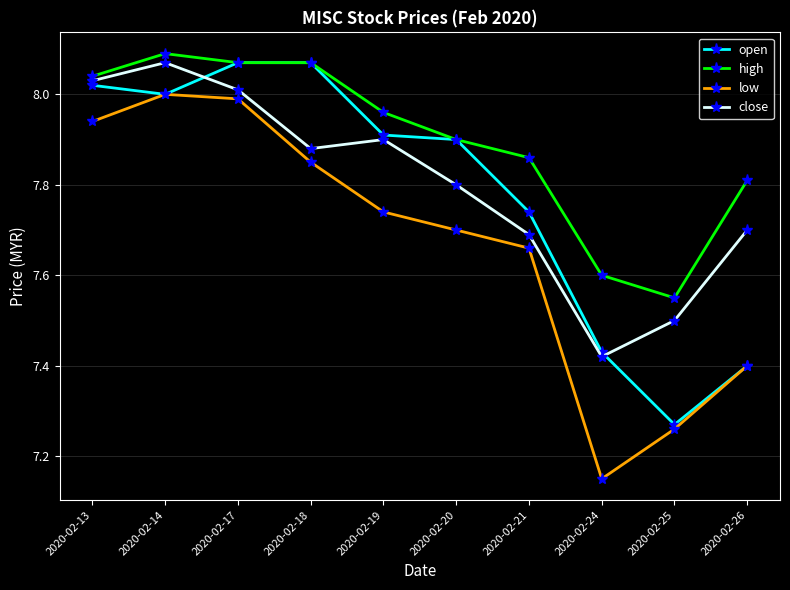

The value of low at 2020-02-21 is 3.1. True or false?

False